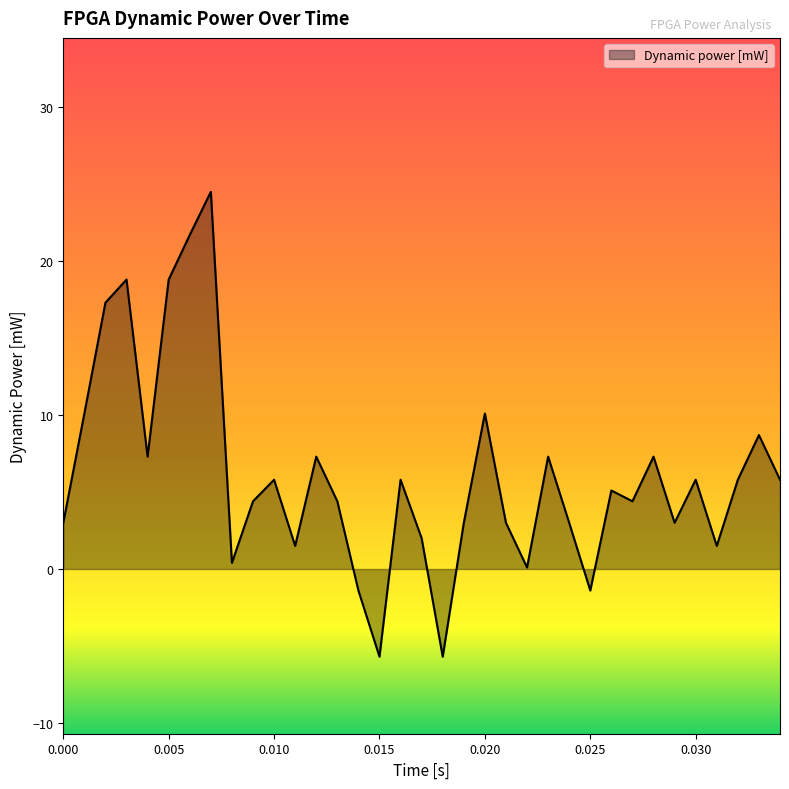

What is the greatest value displayed?

24.5